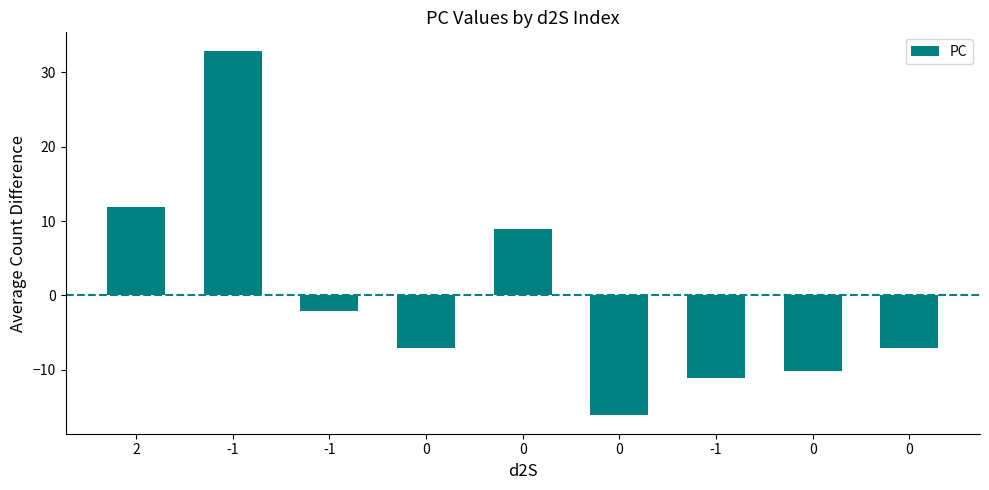

How many values are below -7?

5